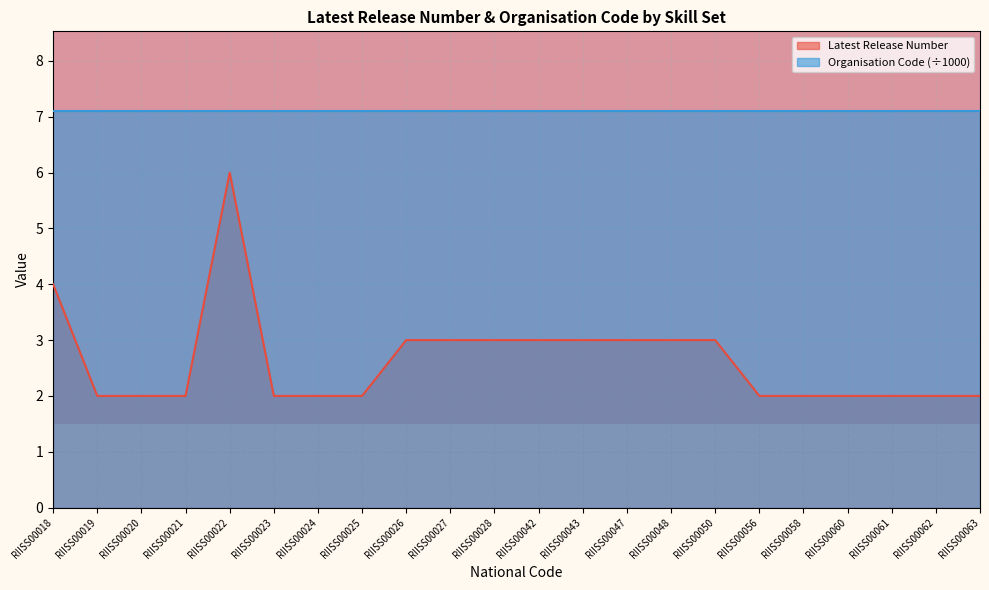

True or false: the data has more than 0 interior local peaks.

True